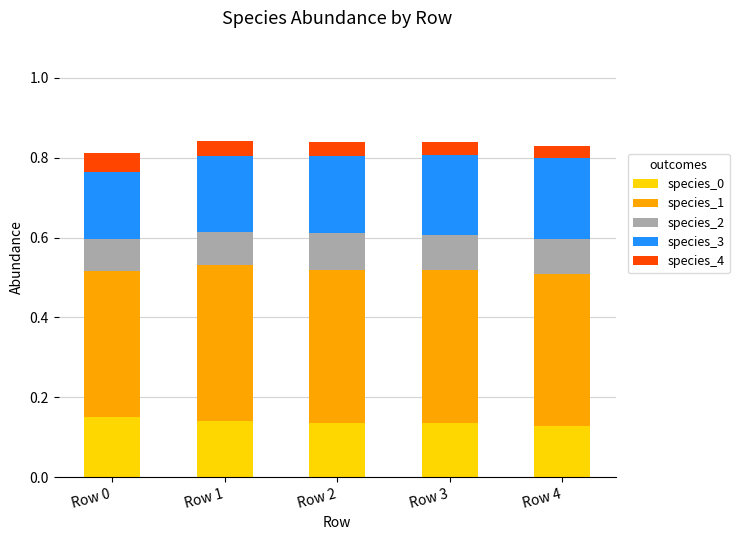

What is the total value across all series at Row 2?

0.8